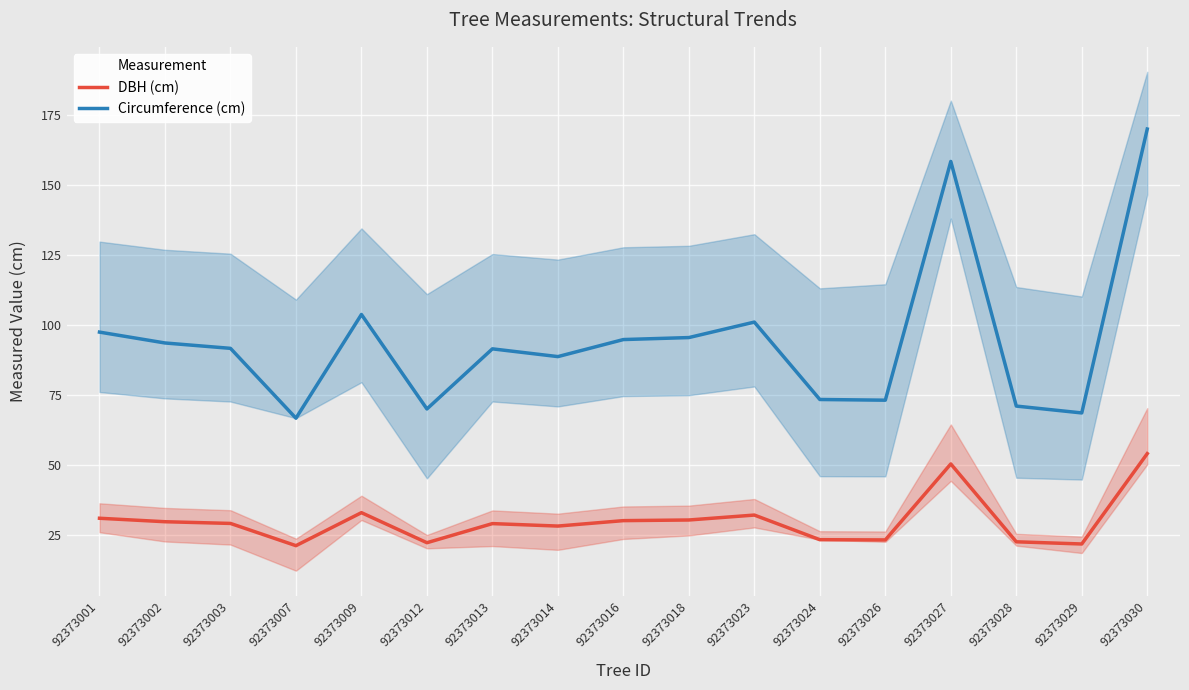

What is the value of the Circumference (cm) point at the 3rd from the left?

91.7